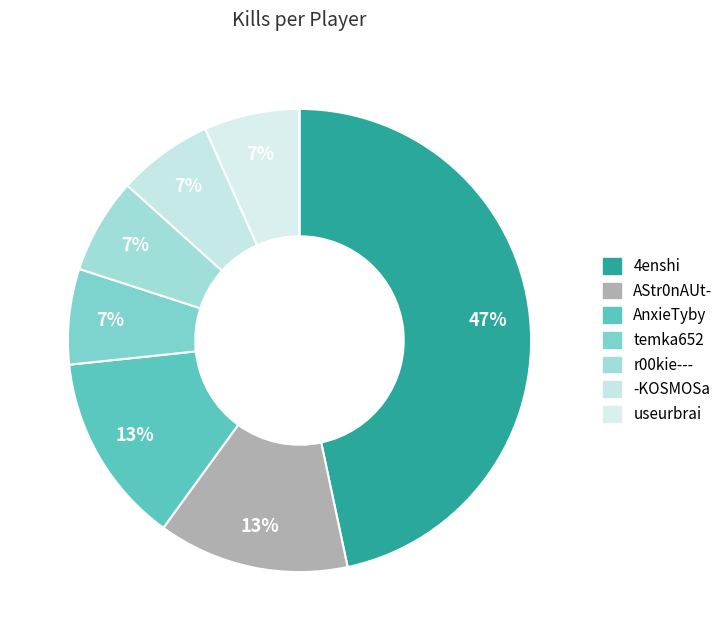

Approximately how many times larger is the value at AnxieTyby compared to 4enshi?

0.3